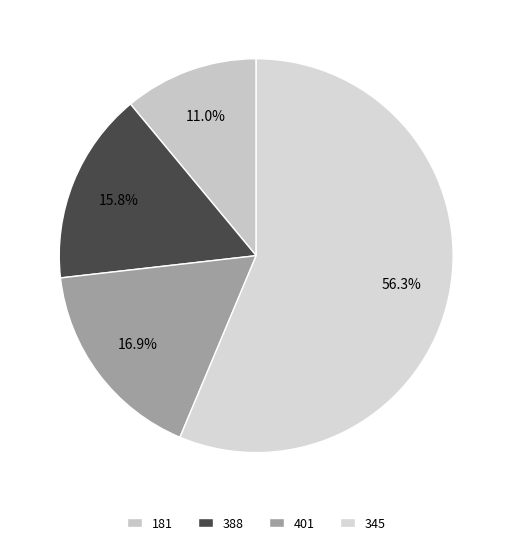

Which has a higher value, 388 or 181?

388